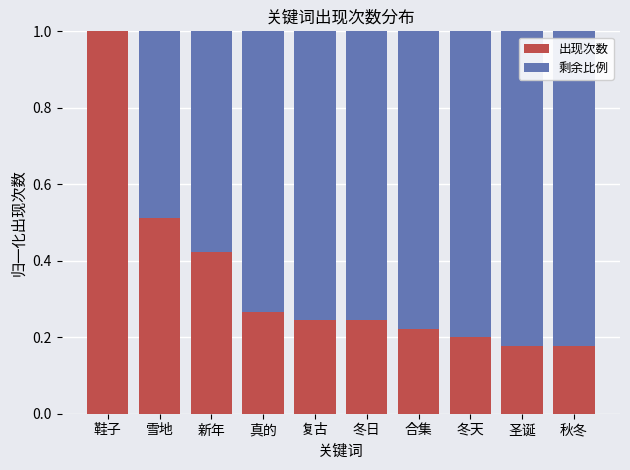

The value of 出现次数 at 圣诞 is 0.3. True or false?

False